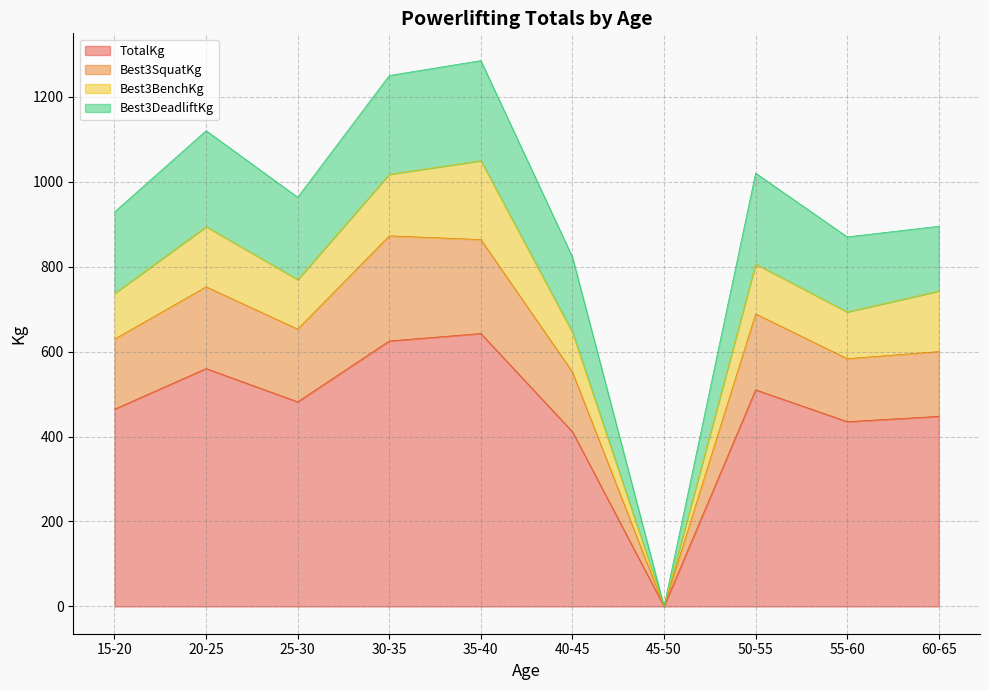

What is the highest value of the TotalKg series?

642.5